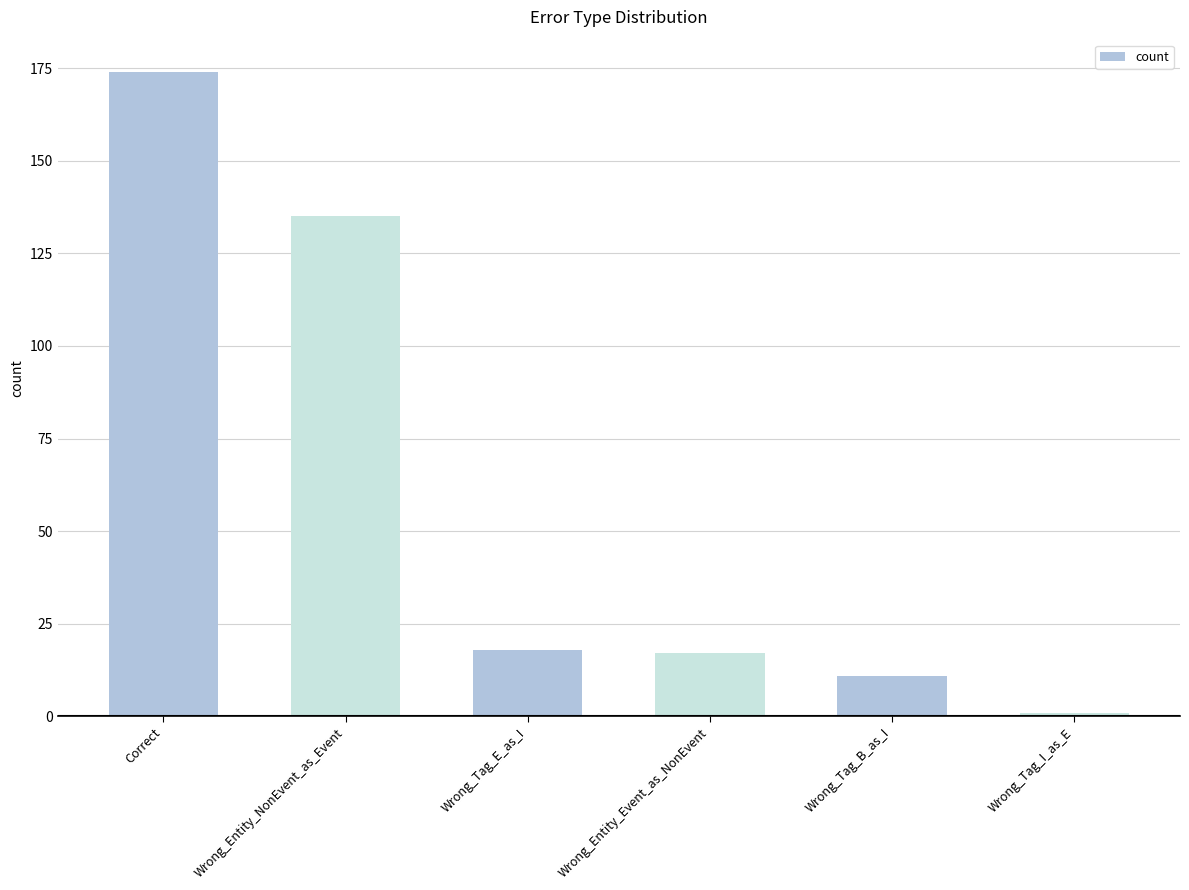

What is the value of the 2nd bar from the left?

135